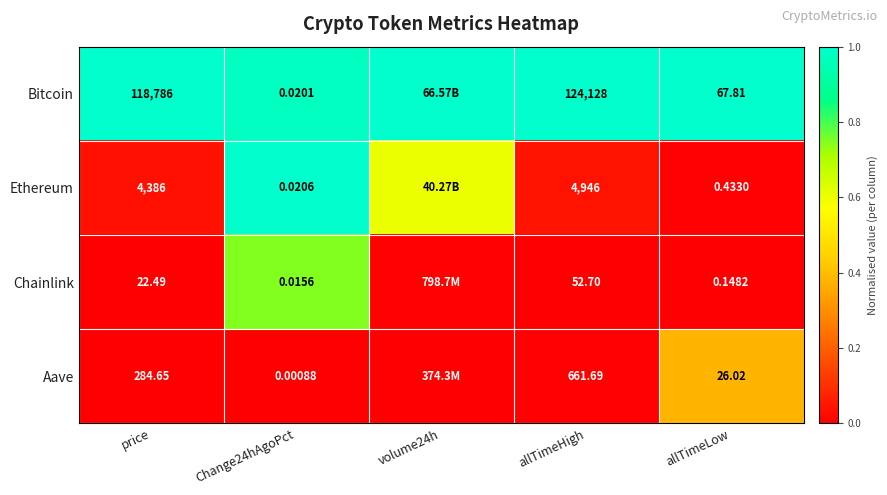

At allTimeHigh, list the series in order from smallest to largest.

Chainlink, Aave, Ethereum, Bitcoin